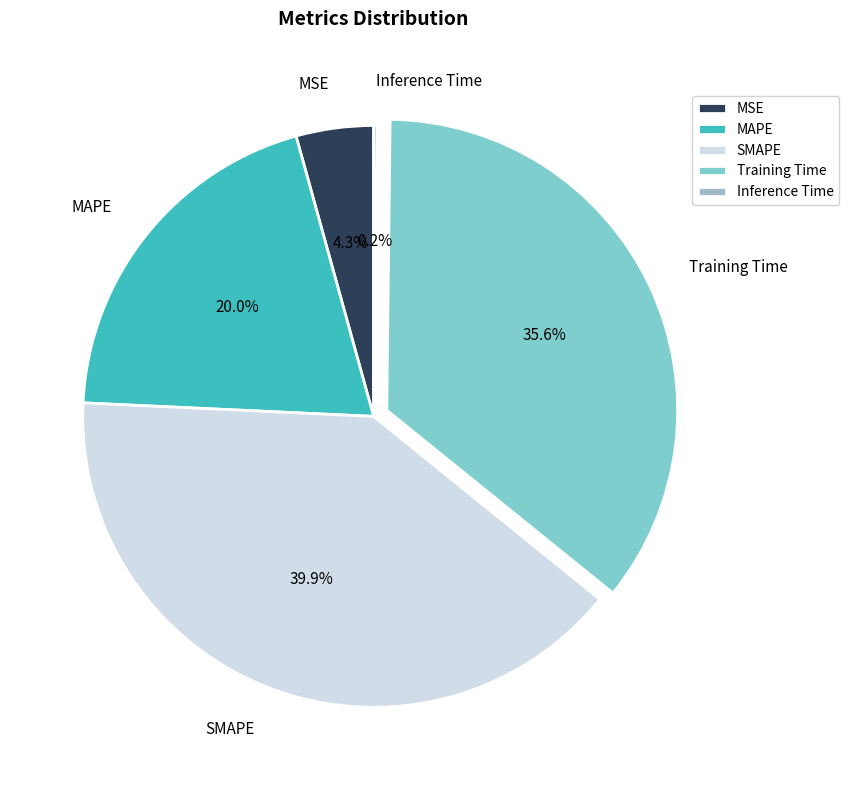

Does any single category account for the majority?

No